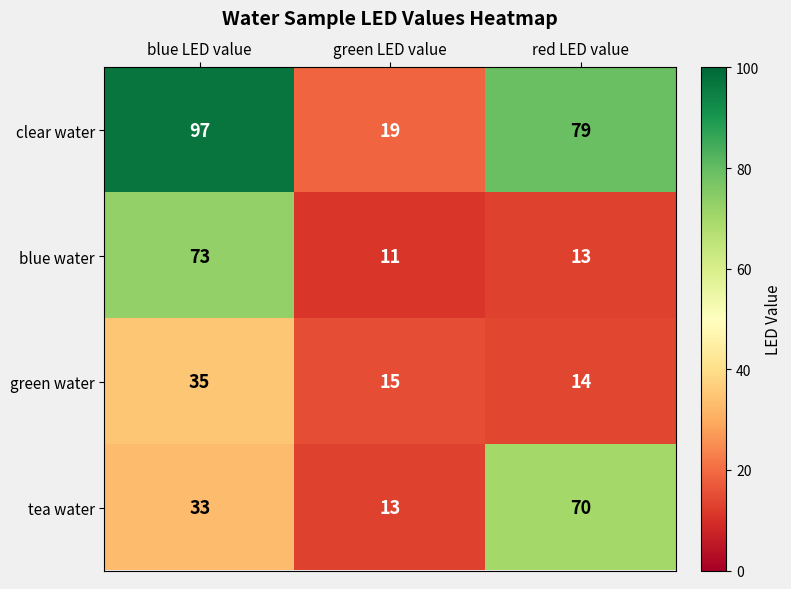

Reading left to right, list all the values displayed in this chart.

clear water: blue LED value=97	green LED value=19	red LED value=79
blue water: blue LED value=73	green LED value=11	red LED value=13
green water: blue LED value=35	green LED value=15	red LED value=14
tea water: blue LED value=33	green LED value=13	red LED value=70